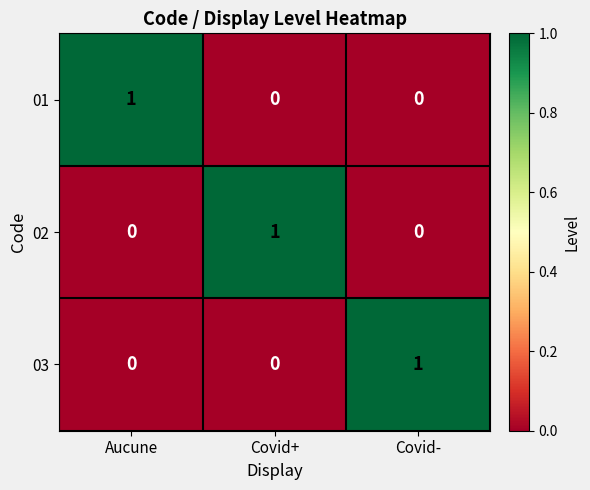

At which label does 01 reach its peak?

Aucune